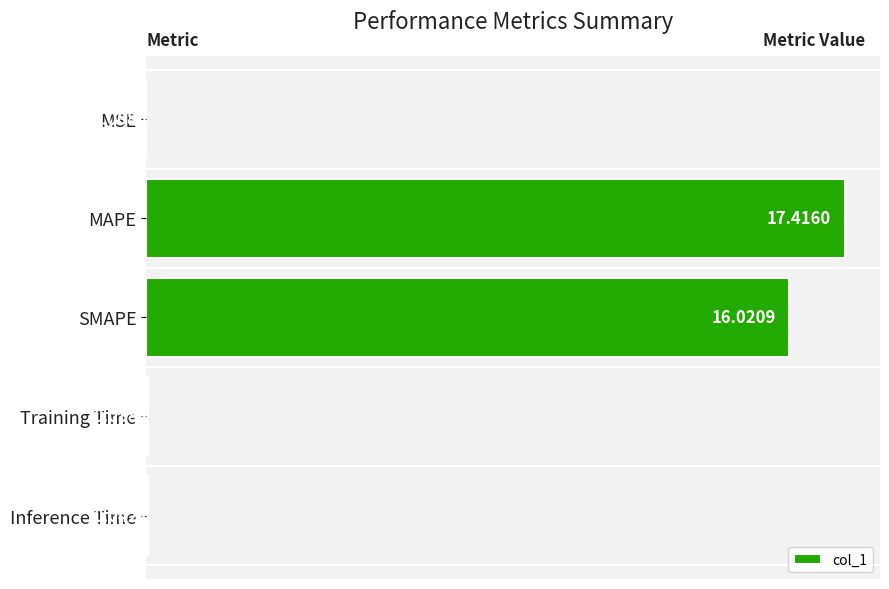

What is the change in value from SMAPE to Training Time?

-16.0